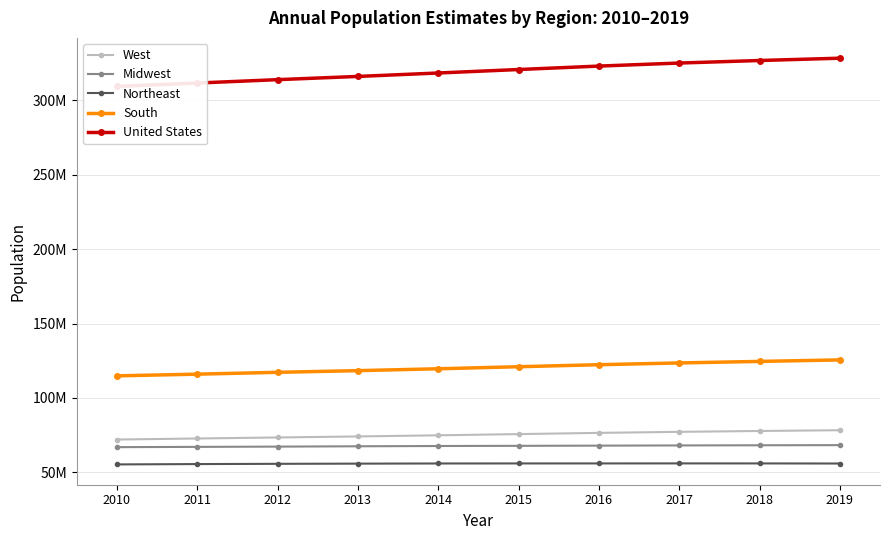

True or false: Midwest and Northeast cross at least once.

False